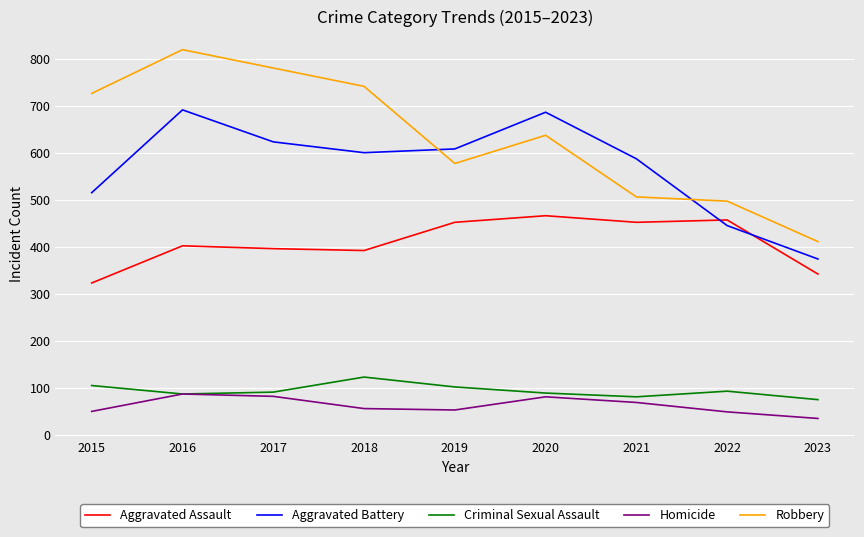

True or false: Aggravated Assault and Criminal Sexual Assault cross at least once.

False